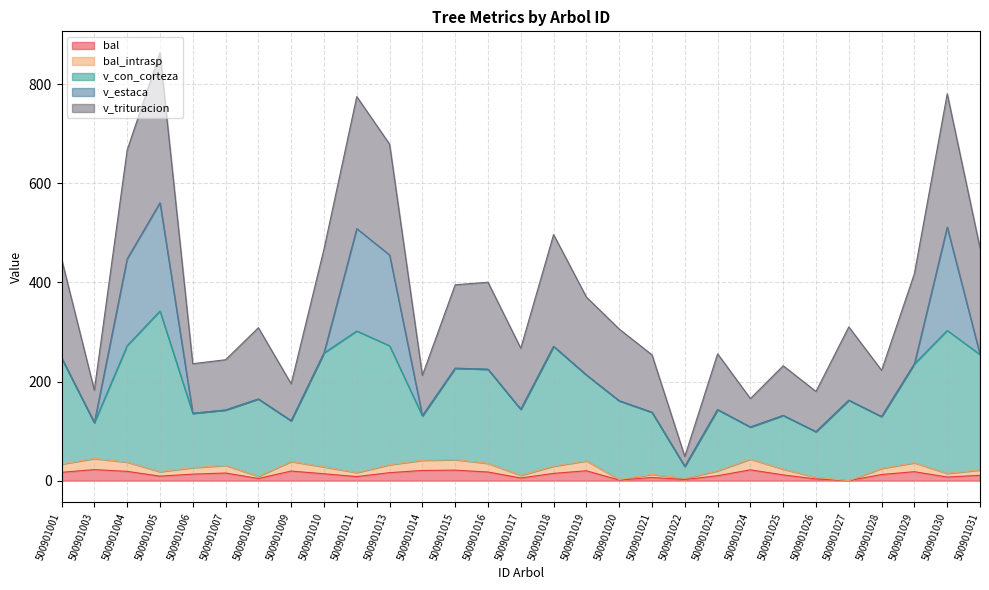

The bal series shows 2.3 at 500901022. True or false?

True